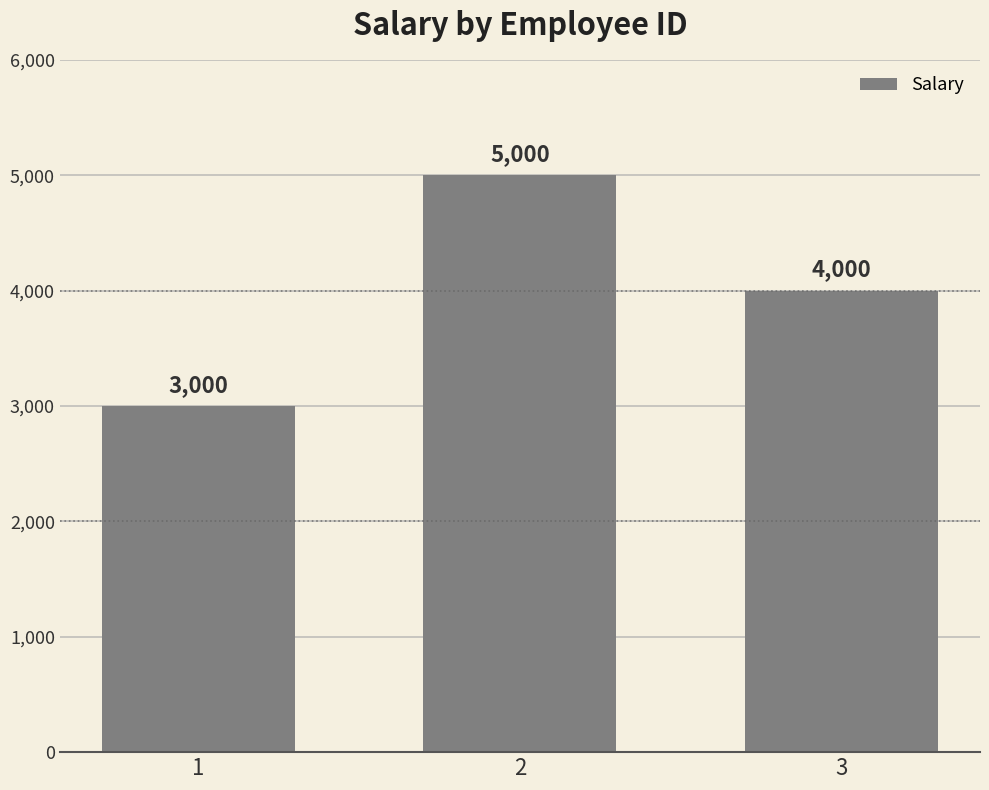

Read the value at 2, to the nearest 100.

5000